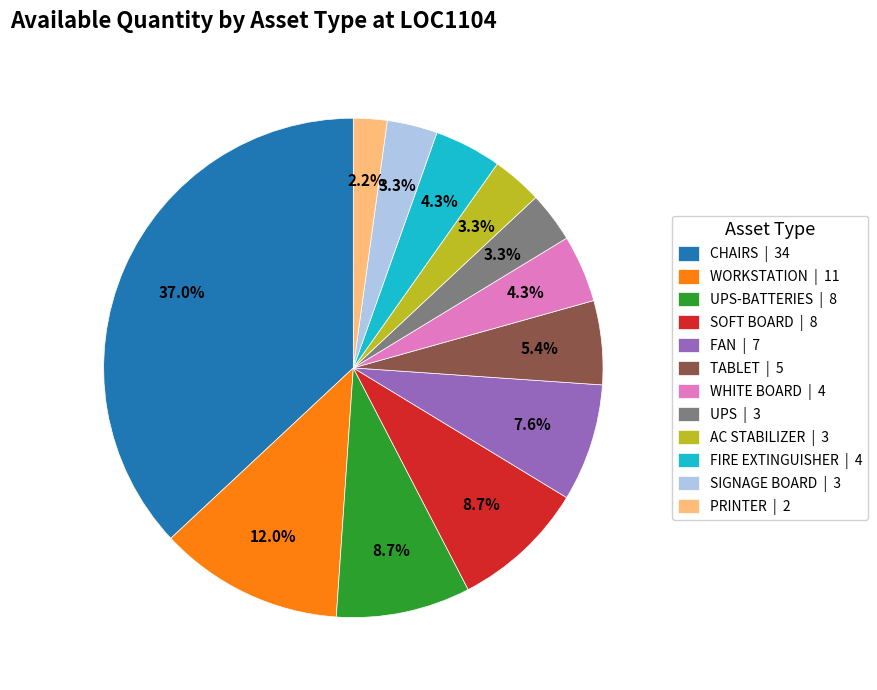

How much of the chart is everything except WORKSTATION | 11?

88.0%